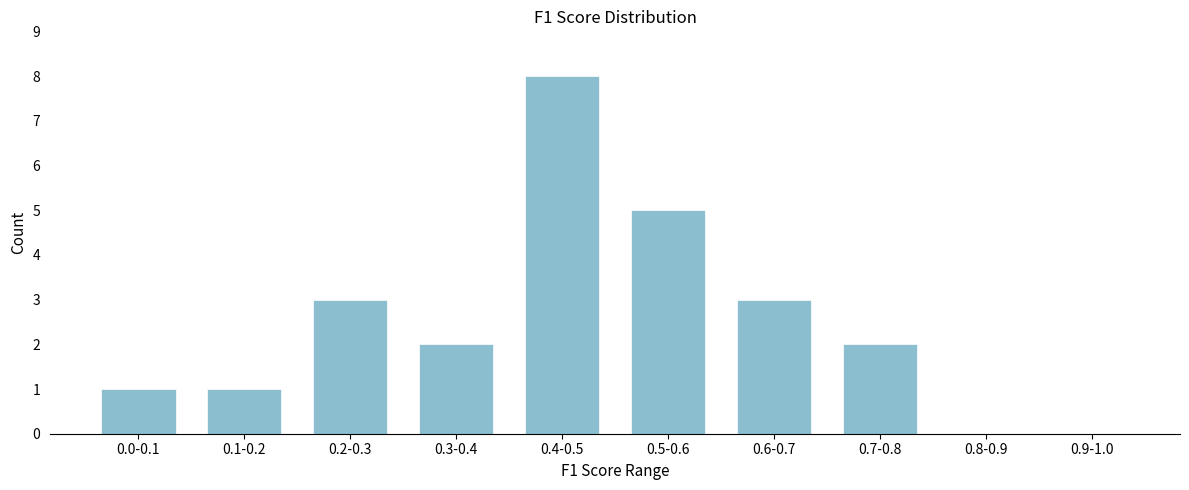

Reading left to right, extract all data points from this chart.

0.0-0.1=1	0.1-0.2=1	0.2-0.3=3	0.3-0.4=2	0.4-0.5=8	0.5-0.6=5	0.6-0.7=3	0.7-0.8=2	0.8-0.9=0	0.9-1.0=0